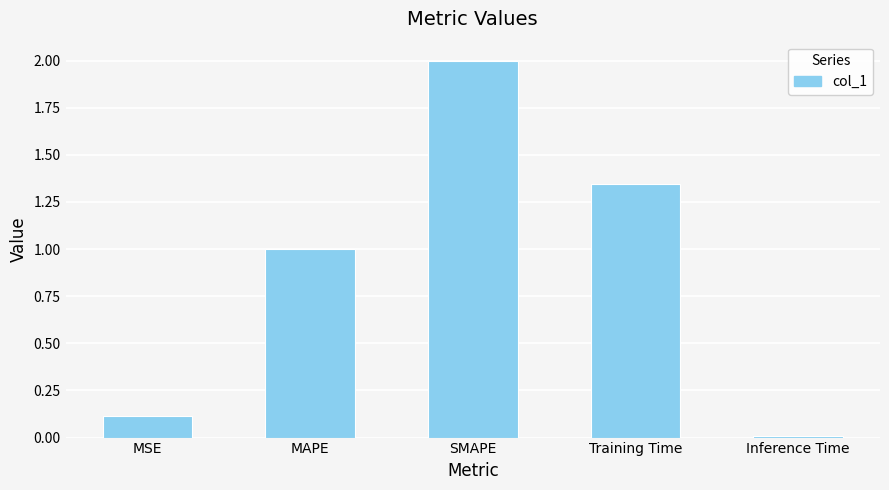

What is the value of the 1st bar from the left?

0.1